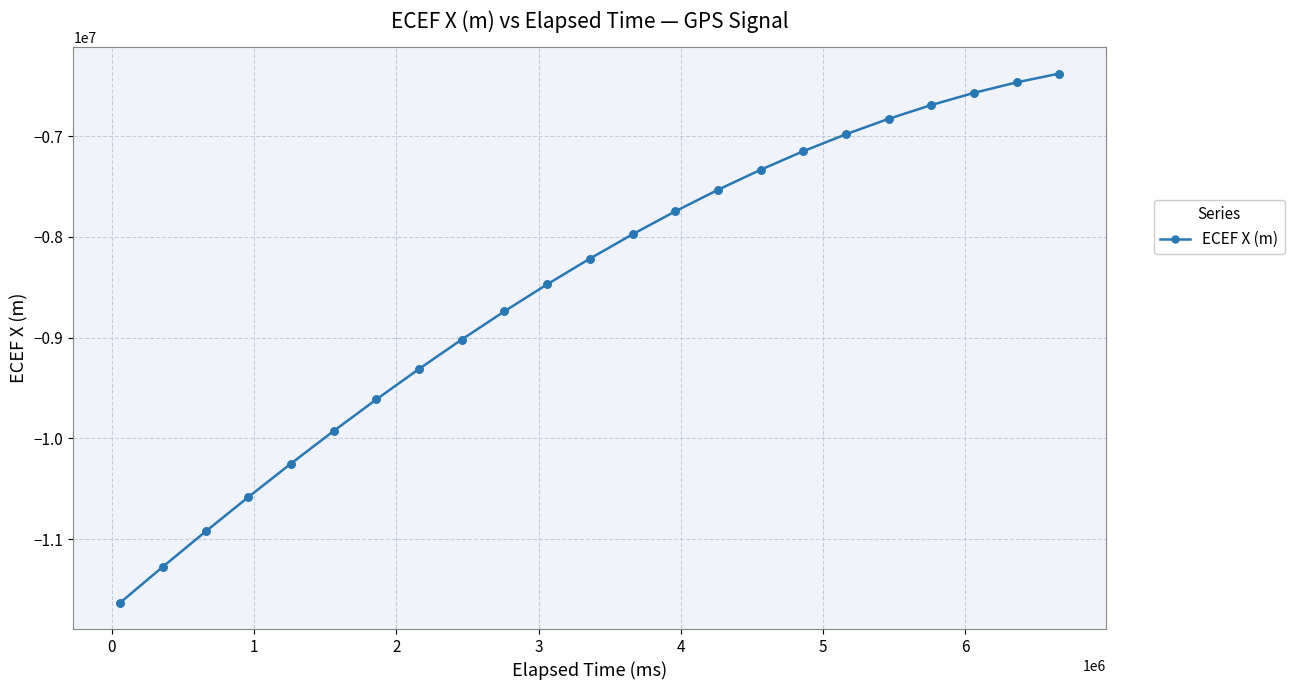

What is the value of the 16th point from the left?

-7333679.1